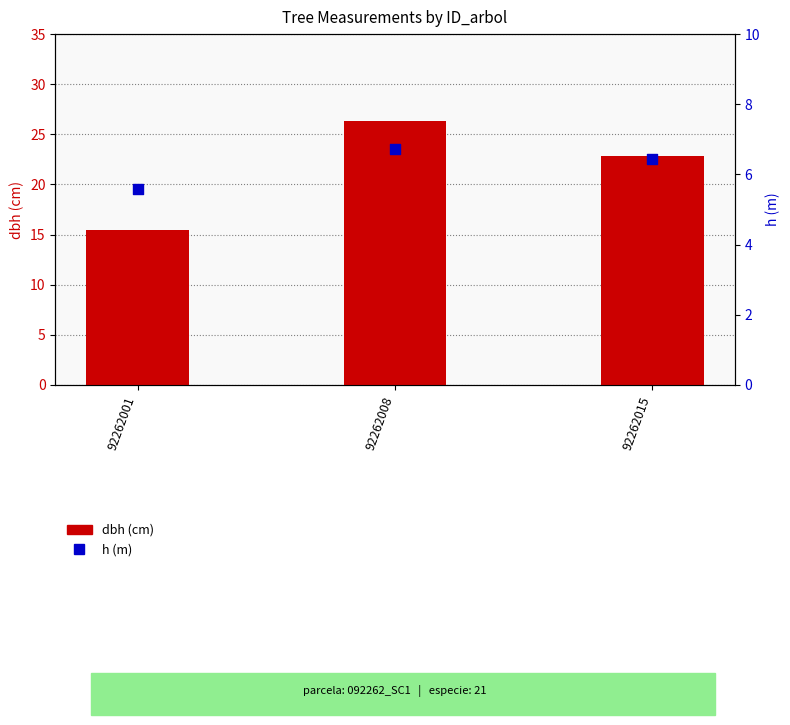

At which category is the sum across all series the highest?

92262008